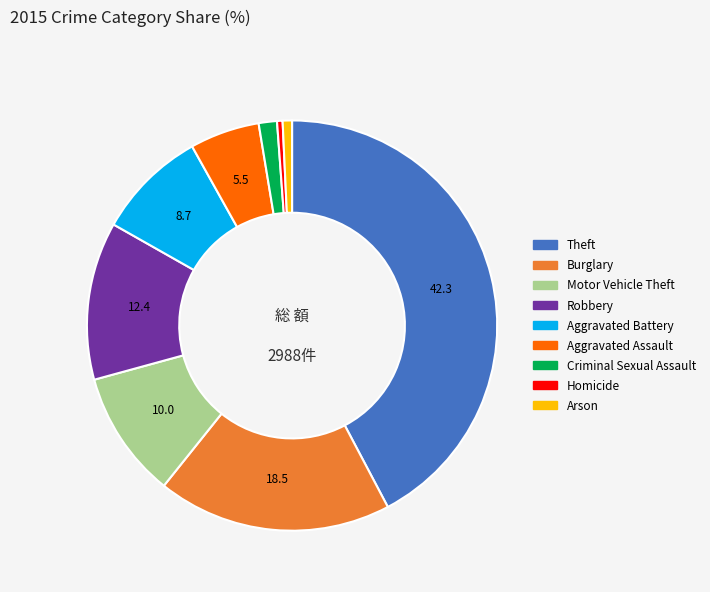

Which has a higher value, Aggravated Assault or Criminal Sexual Assault?

Aggravated Assault